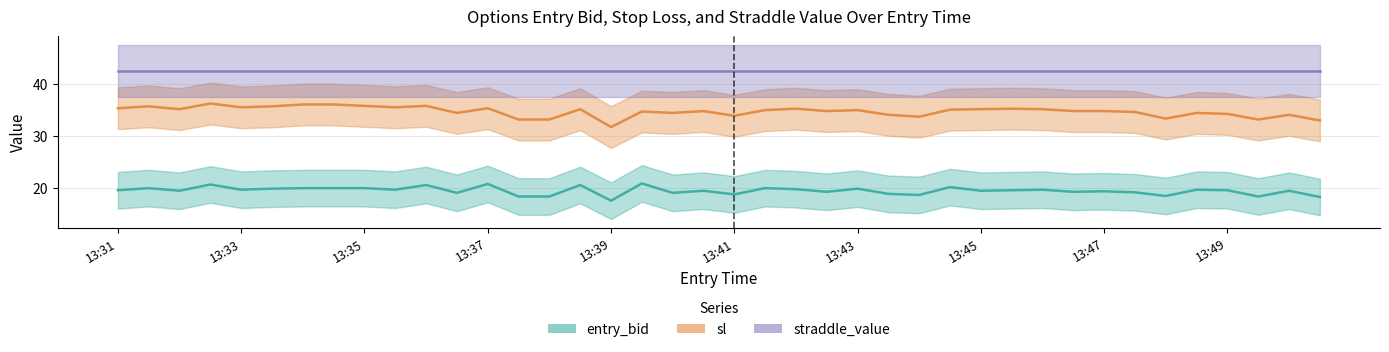

Count the number of categories in the chart.

40